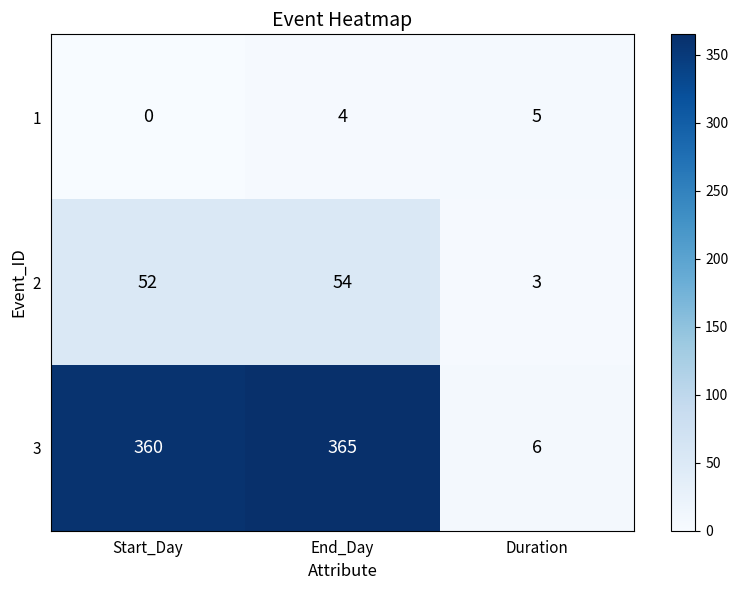

What is the average value of the 2 series?

36